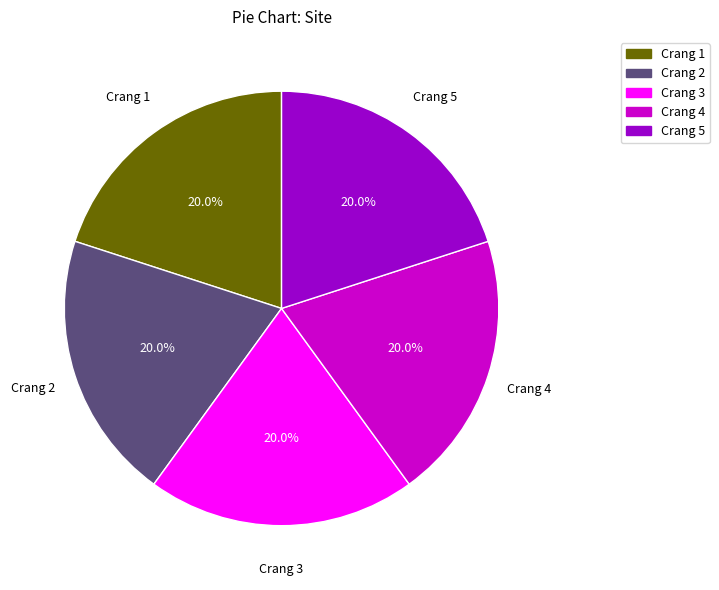

To the nearest percent, what percentage of the pie is Crang 5?

20%